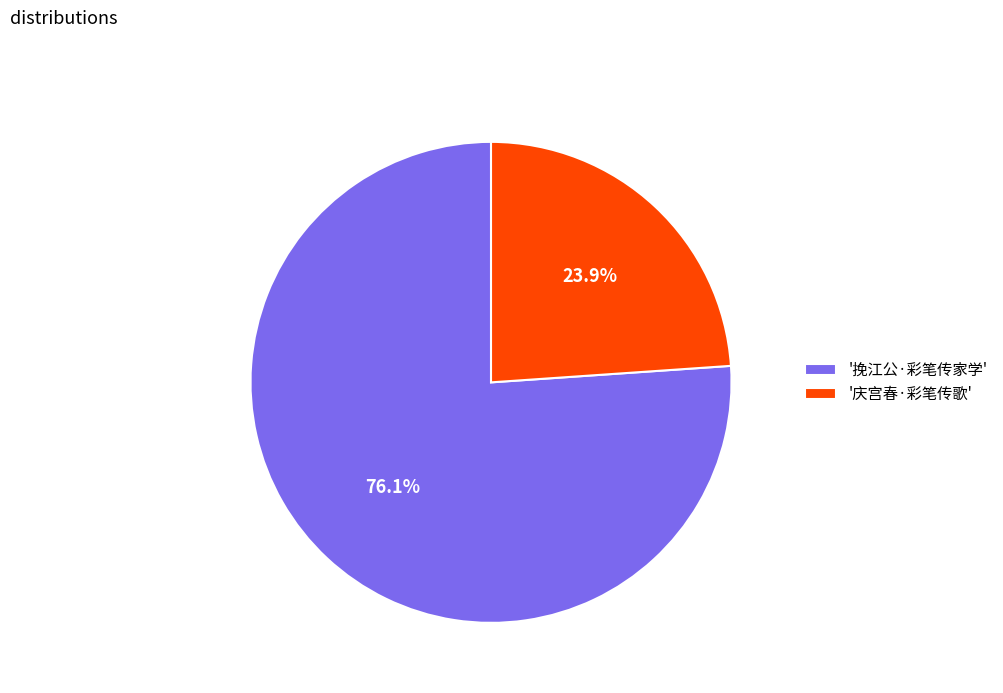

How many slices are in this pie chart?

2